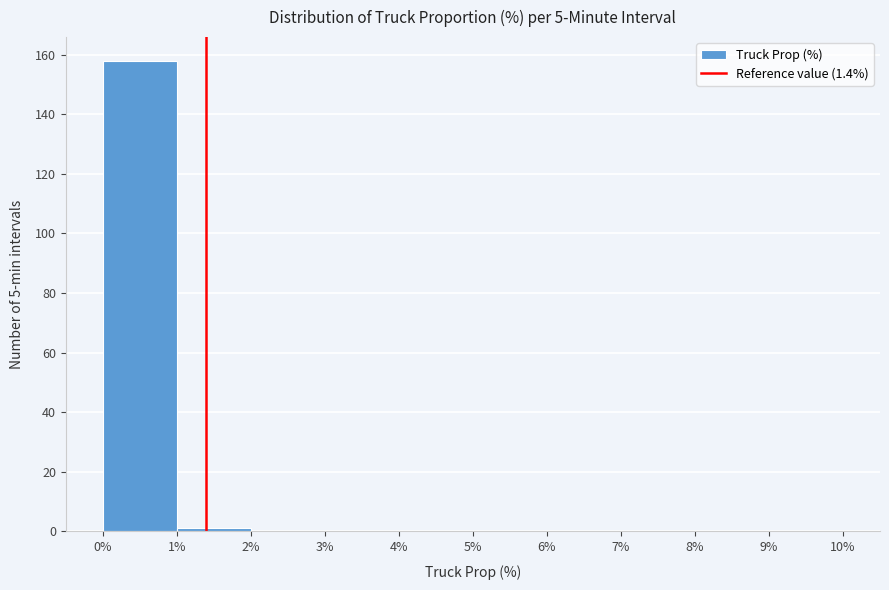

Reading left to right, list every bar in this chart as the range it spans on the x-axis followed by its height. The values are not printed on the chart, so give them approximately, as read against the axis.

0% to 1%: 158
1% to 2%: under 2
2% to 3%: 0
3% to 4%: 0
4% to 5%: 0
5% to 6%: 0
6% to 7%: 0
7% to 8%: 0
8% to 9%: 0
9% to 10%: 0